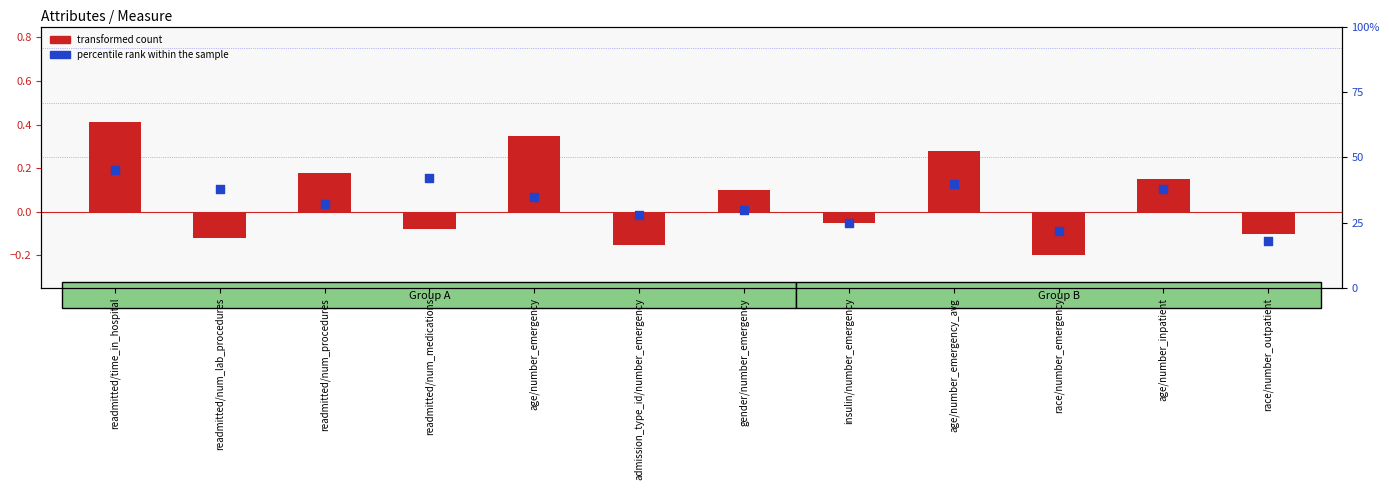

Is the value of transformed count at age/number_inpatient greater than the value of percentile rank within the sample at readmitted/num_lab_procedures?

No